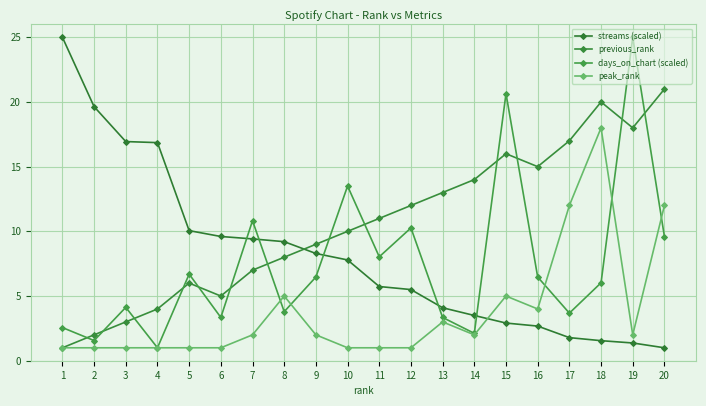

Reading left to right, transcribe all the data shown in this chart.

streams (scaled): 25.0	19.6	16.9	16.9	10.1	9.6	9.4	9.2	8.3	7.8	5.7	5.5	4.1	3.5	2.9	2.7	1.8	1.5	1.4	1.0
previous_rank: 1.0	2.0	3.0	4.0	6.0	5.0	7.0	8.0	9.0	10.0	11.0	12.0	13.0	14.0	16.0	15.0	17.0	20.0	18.0	21.0
days_on_chart (scaled): 2.6	1.6	4.1	1.0	6.7	3.3	10.8	3.8	6.5	13.5	8.0	10.3	3.3	2.1	20.6	6.5	3.7	6.0	25.0	9.6
peak_rank: 1.0	1.0	1.0	1.0	1.0	1.0	2.0	5.0	2.0	1.0	1.0	1.0	3.0	2.0	5.0	4.0	12.0	18.0	2.0	12.0